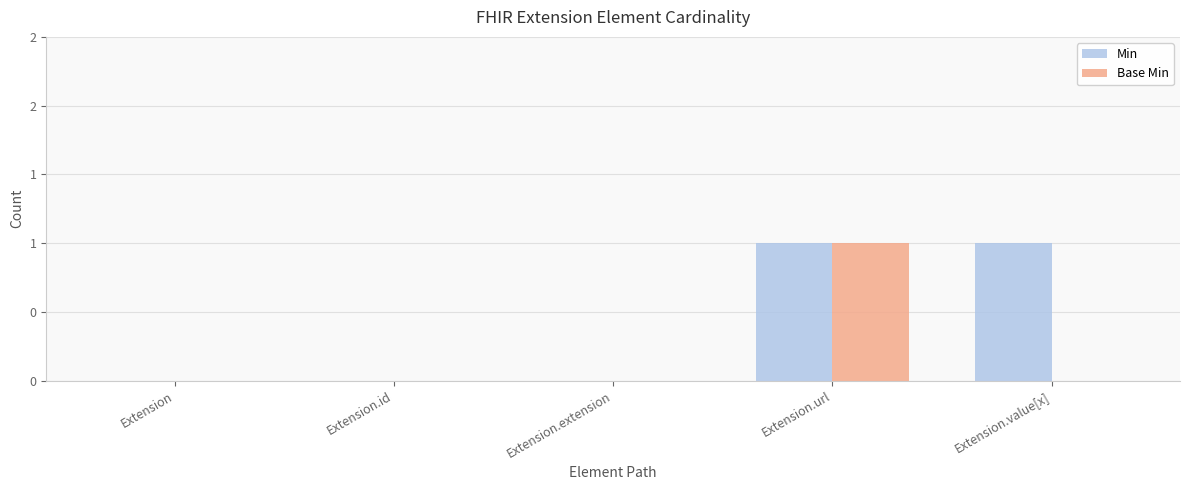

Are the bars grouped side by side (vs. stacked)?

Yes